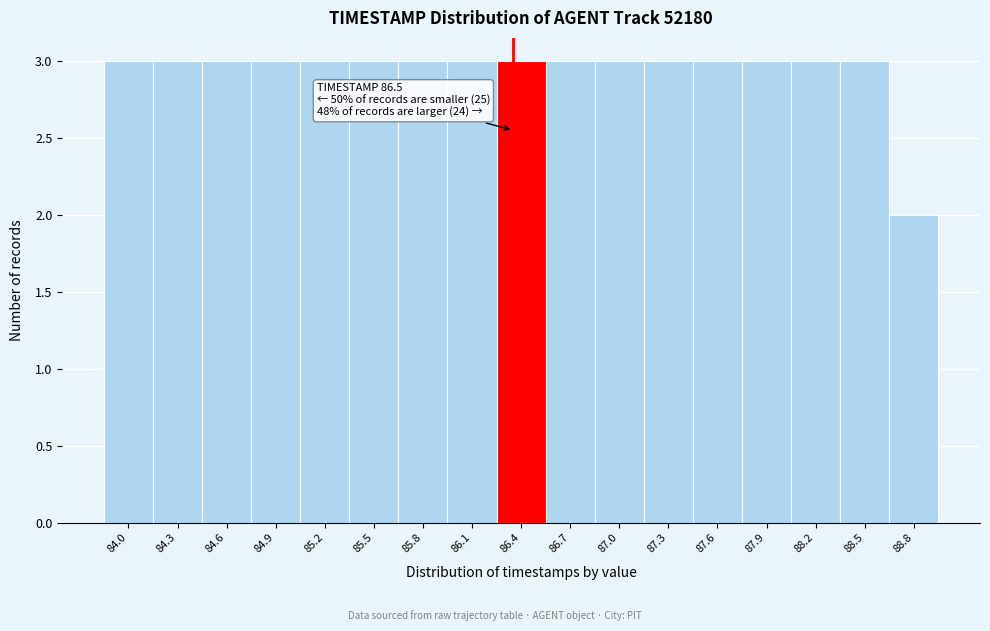

Reading left to right, list all the values displayed in this chart.

84.0=3	84.3=3	84.6=3	84.9=3	85.2=3	85.5=3	85.8=3	86.1=3	86.4=3	86.7=3	87.0=3	87.3=3	87.6=3	87.9=3	88.2=3	88.5=3	88.8=2